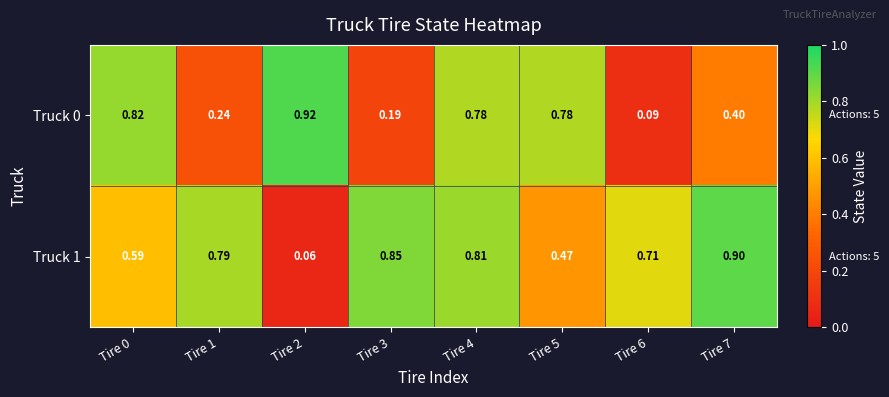

At how many categories does at least one series exceed 0?

8